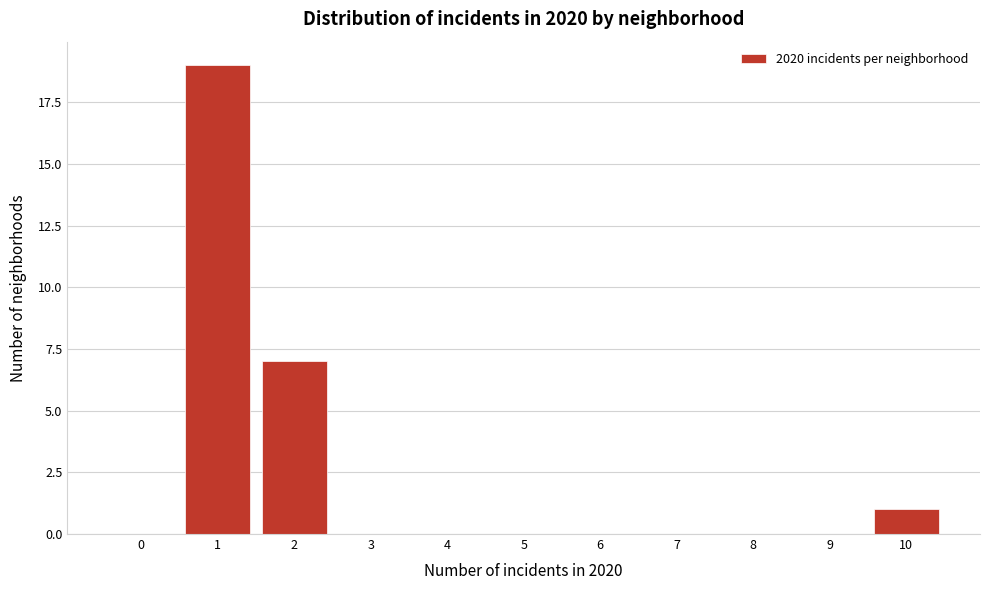

Reading left to right, extract all data points from this chart.

0=0	1=19	2=7	3=0	4=0	5=0	6=0	7=0	8=0	9=0	10=1